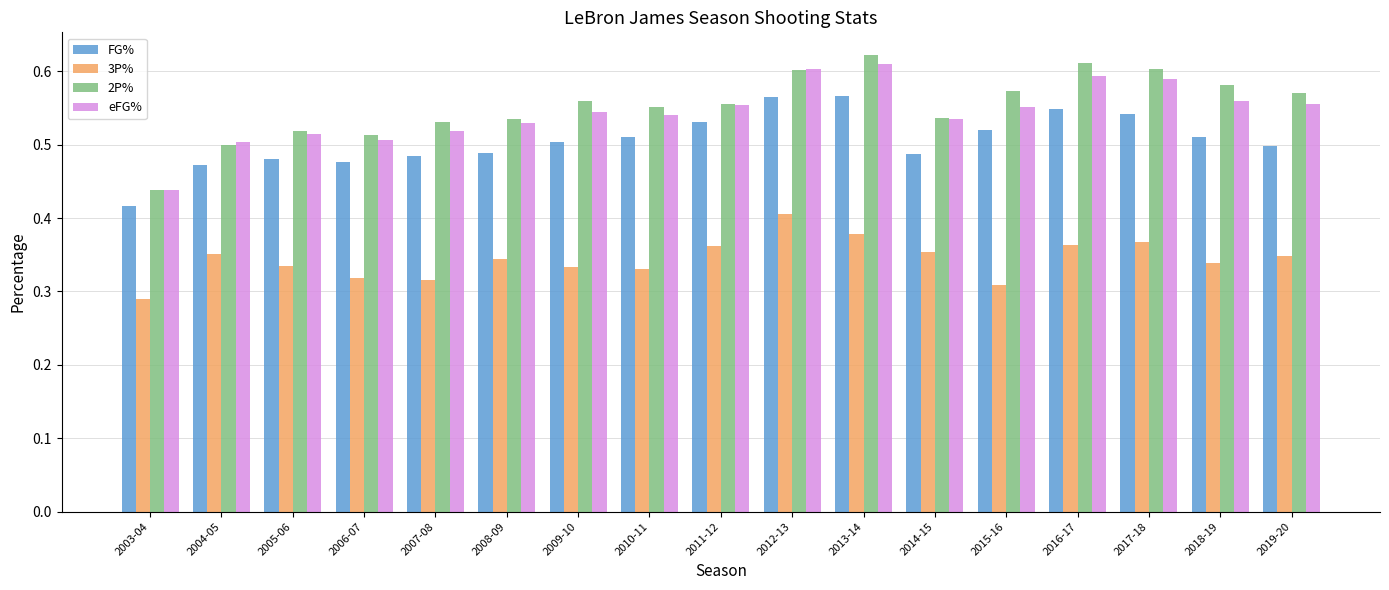

At which label is 3P% closest to 0?

2003-04